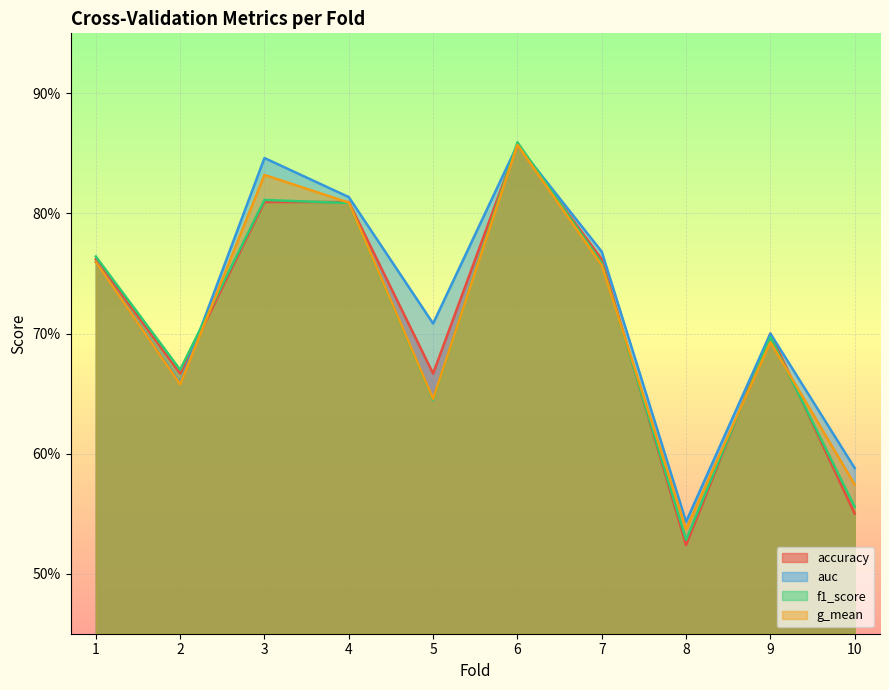

What is the value of the accuracy point at the 1st from the left?

0.8